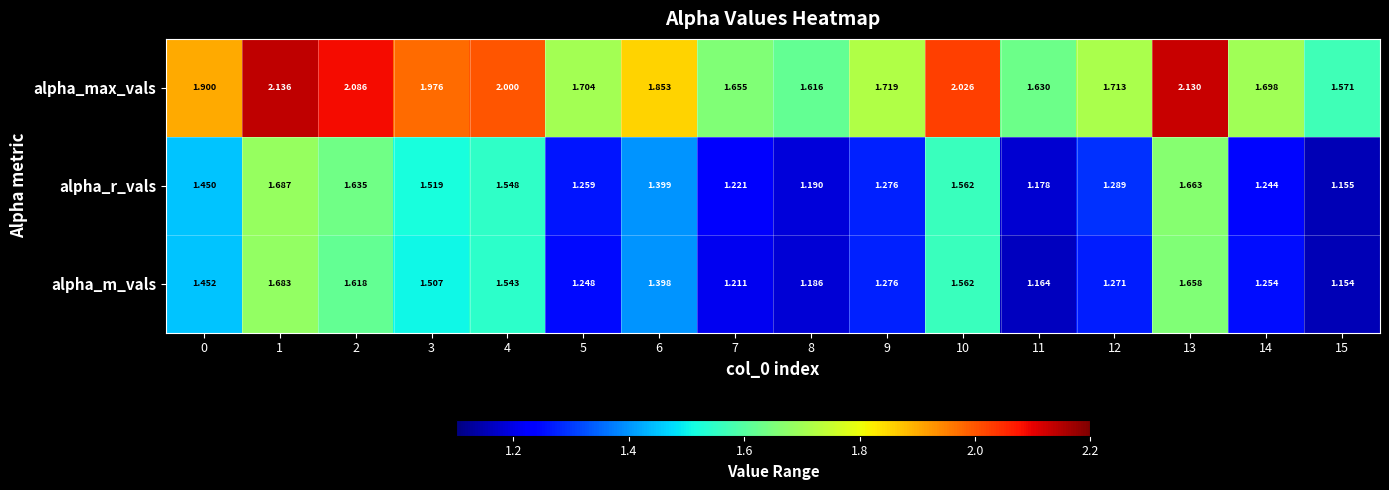

Which series has the largest total across all categories?

alpha_max_vals